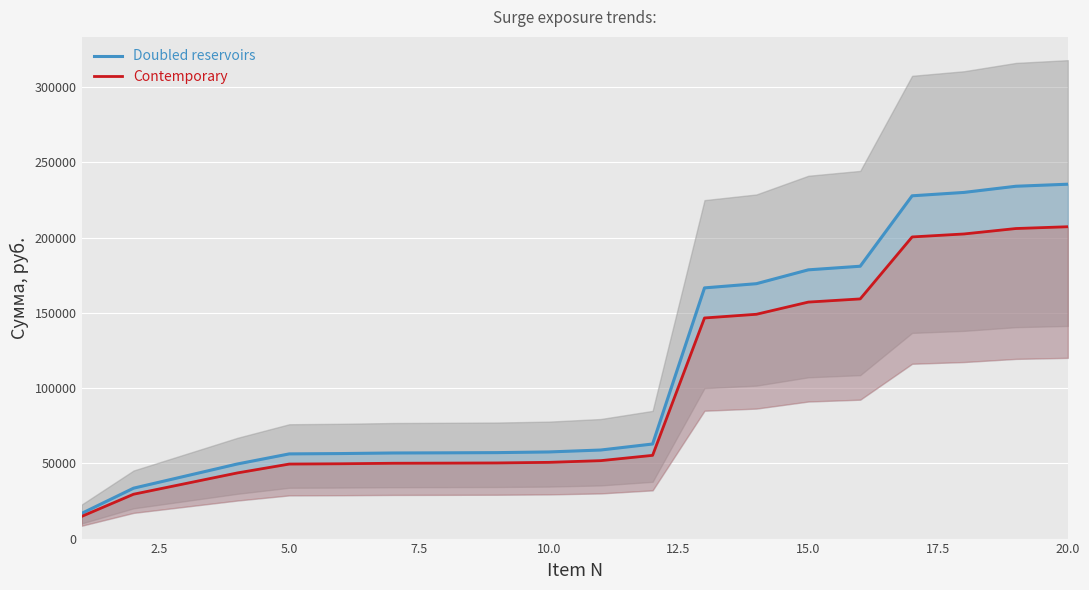

What is the maximum value shown in the chart?

235488.0